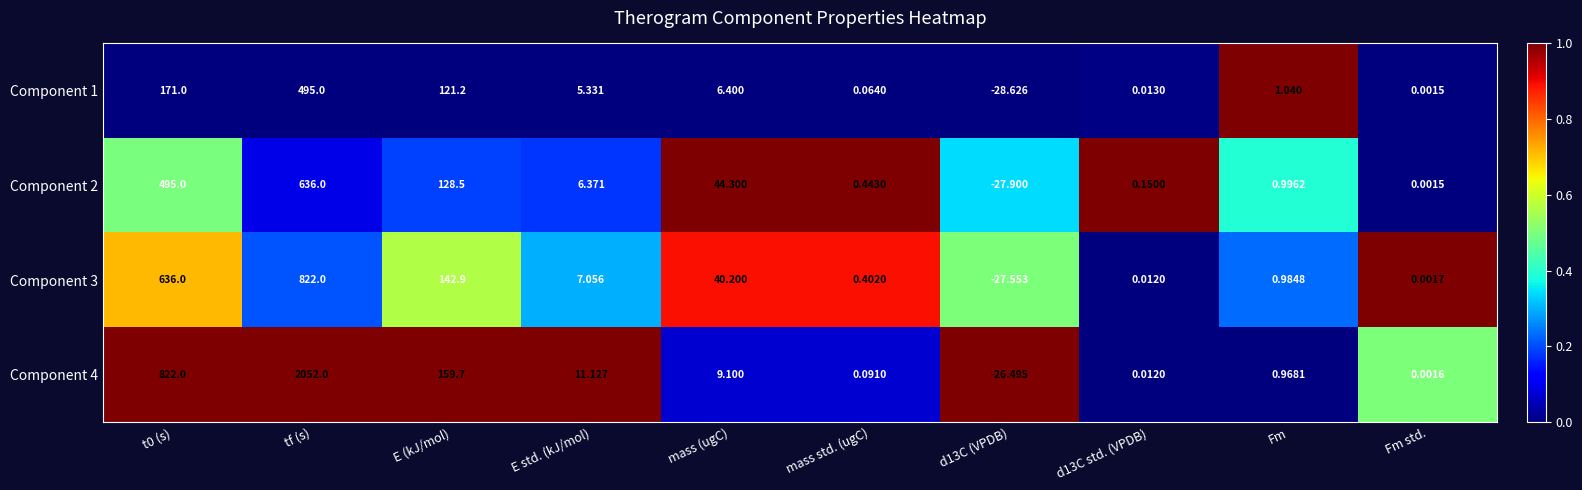

Which label corresponds to the largest value in the chart?

tf (s)